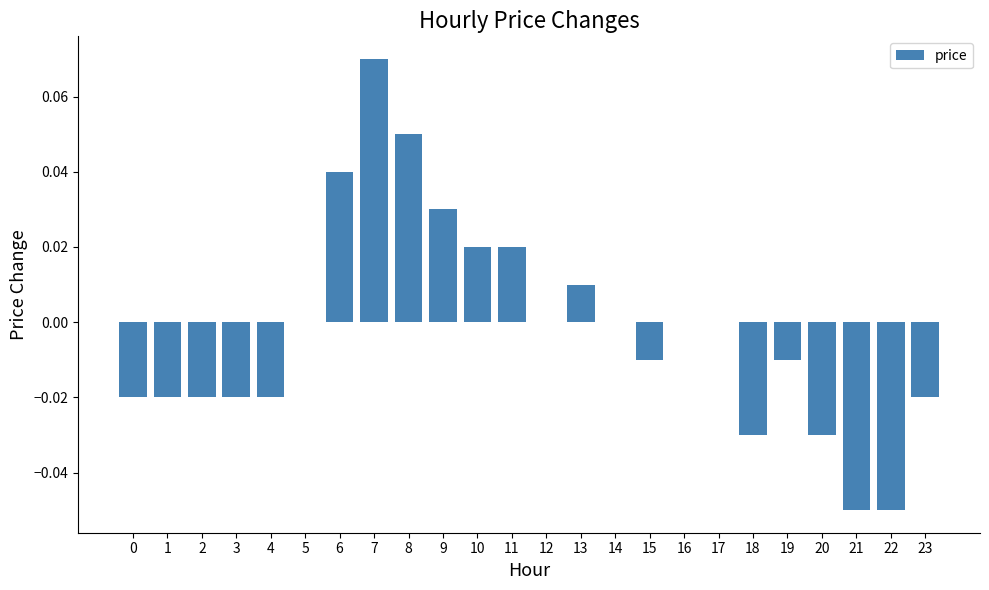

The value at 23 is -0.0. True or false?

True